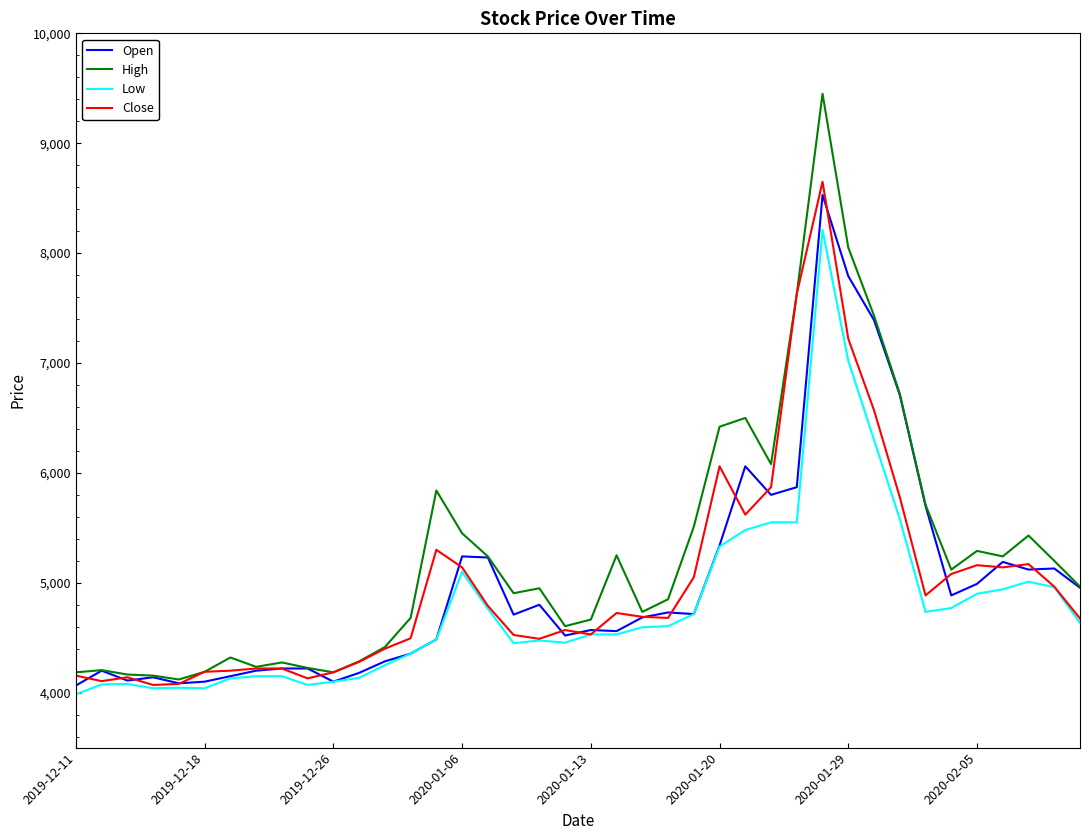

What is the maximum value for Close?

8650